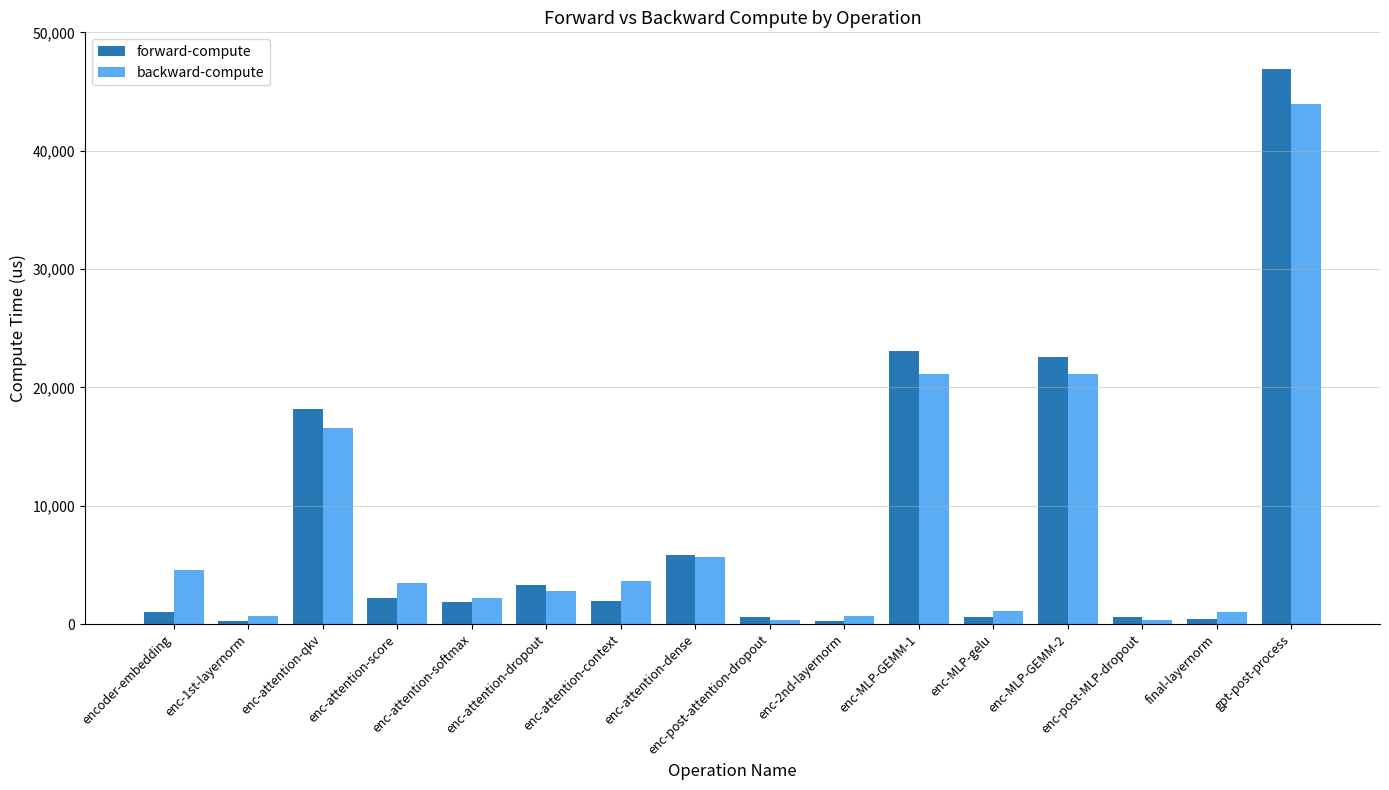

What is the label of the 3rd bar from the right?

enc-post-MLP-dropout